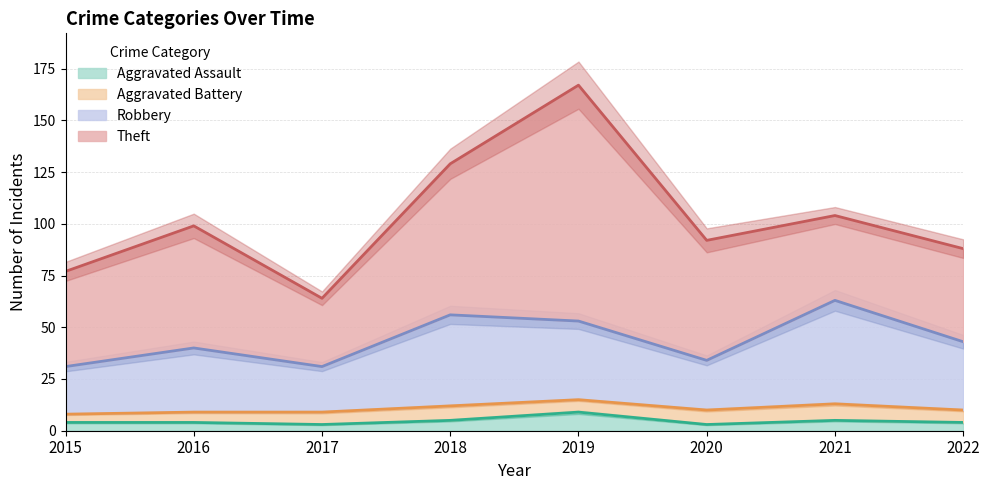

The value of Aggravated Assault at 2017 is 3. True or false?

True